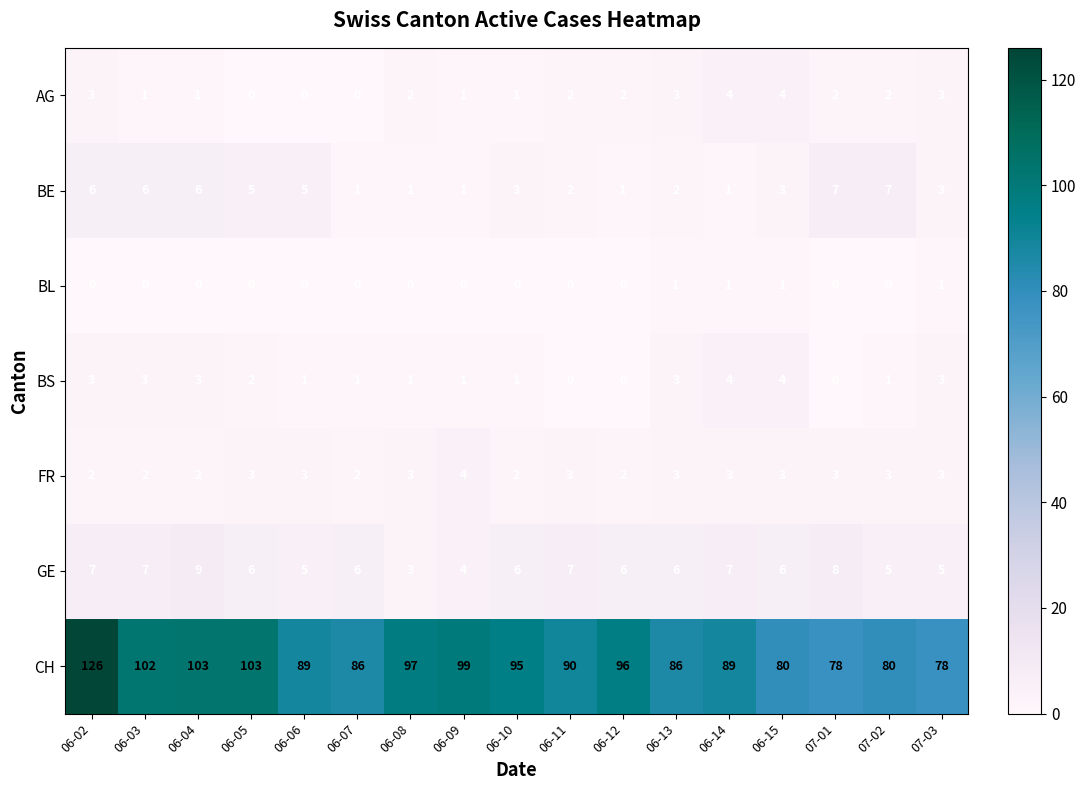

The value of BS at 06-06 is 2. True or false?

False